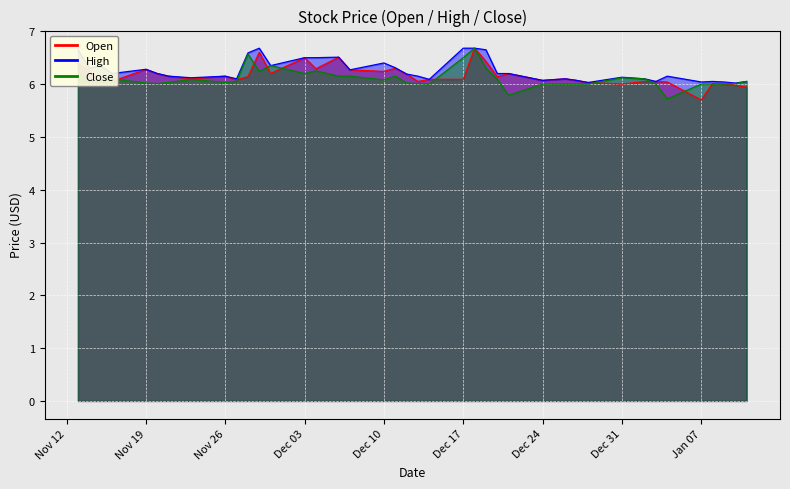

The Open series shows 1.7 at 2018-11-27. True or false?

False